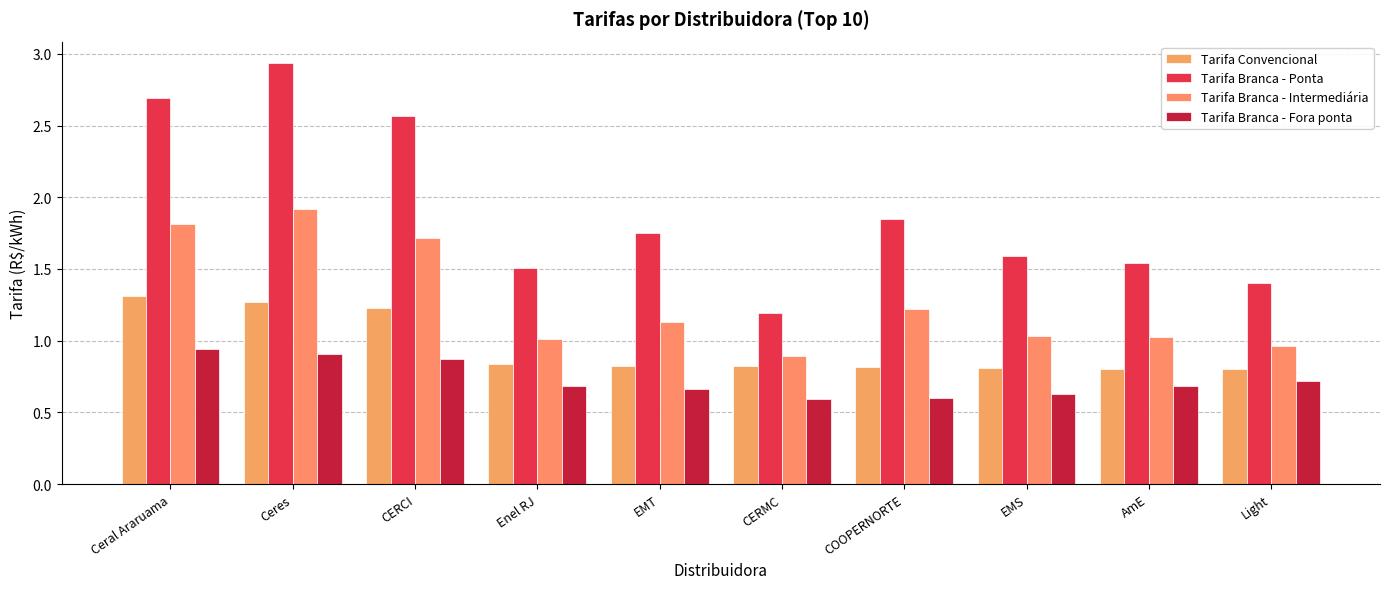

What is the highest value of the Tarifa Convencional series?

1.3